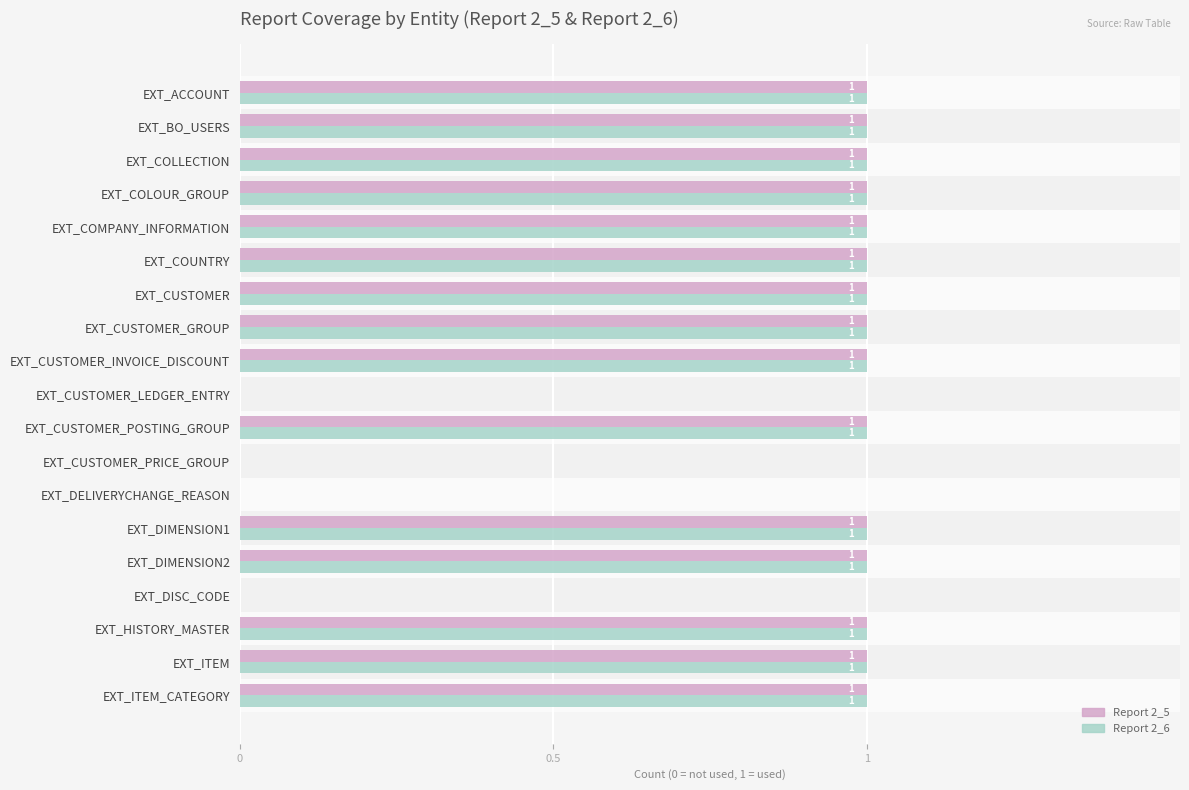

The value of Report 2_5 at EXT_COUNTRY is 2. True or false?

False